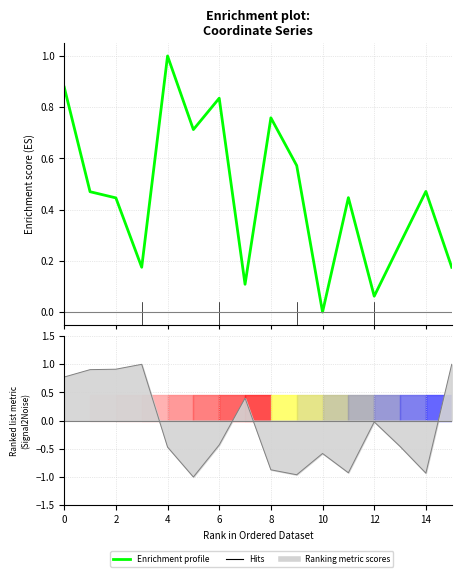

How many categories are shown in the chart?

16